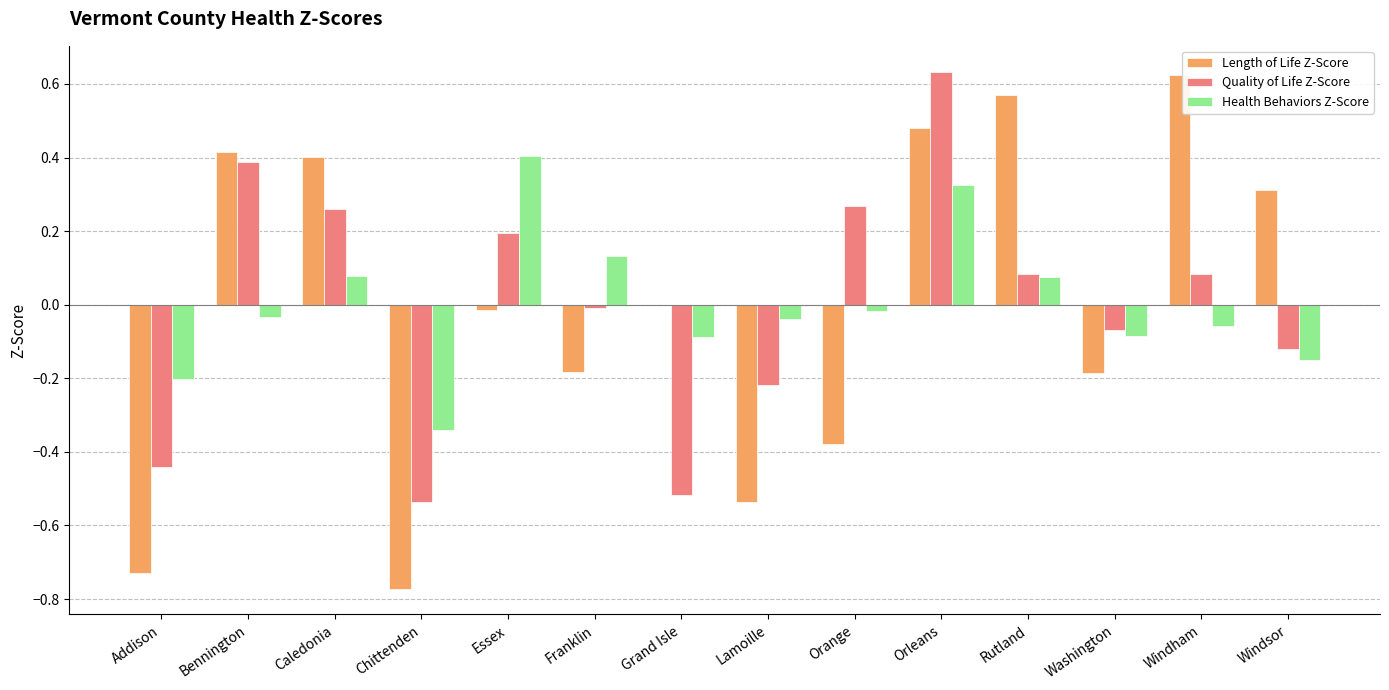

At which label is Length of Life Z-Score closest to 0?

Grand Isle